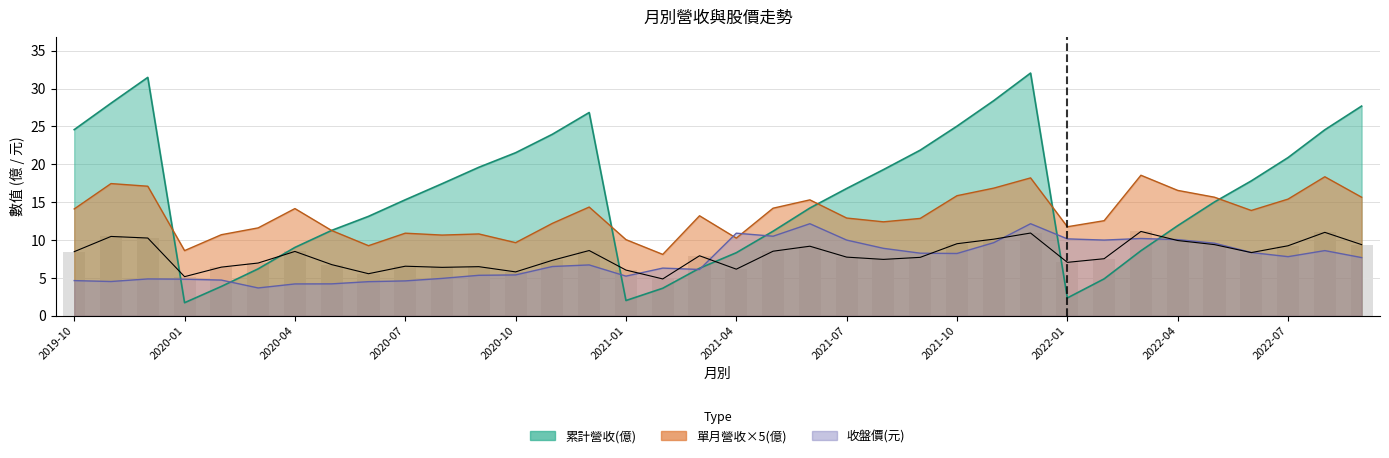

What is the label of the 9th bar from the right?

2022-01